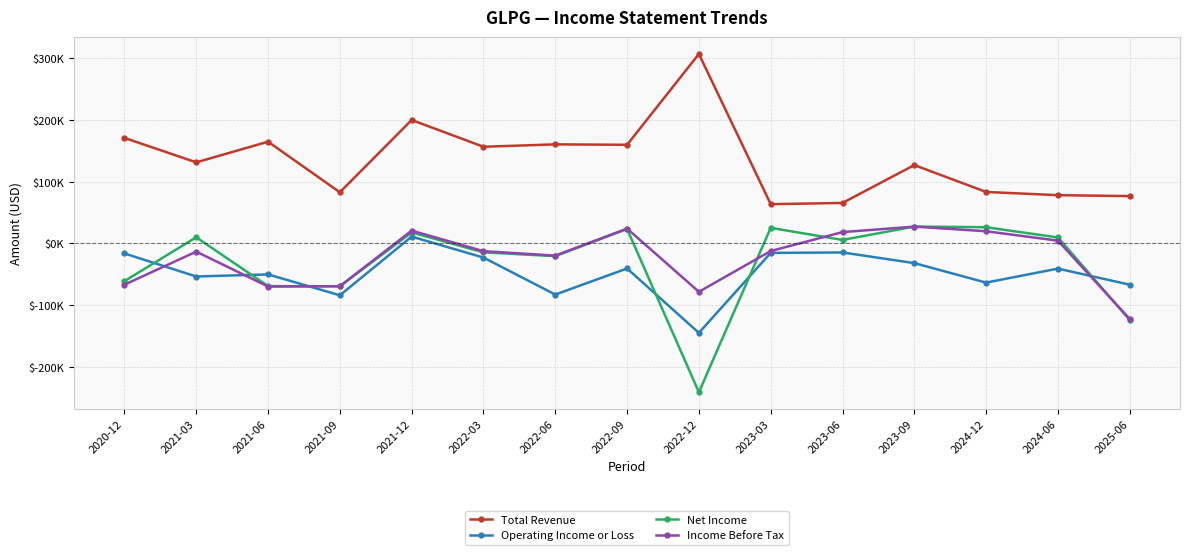

What is the difference between the highest and lowest values at 2023-06?

80300